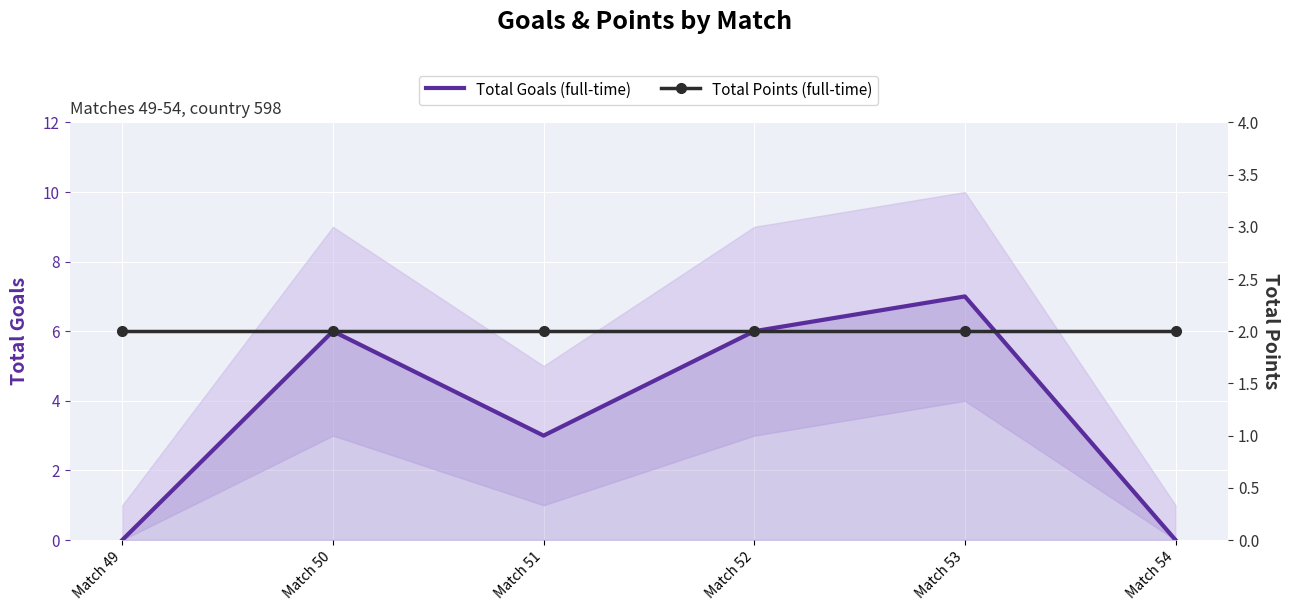

Which category has the lowest value in the Total Points (full-time) series?

Match 49